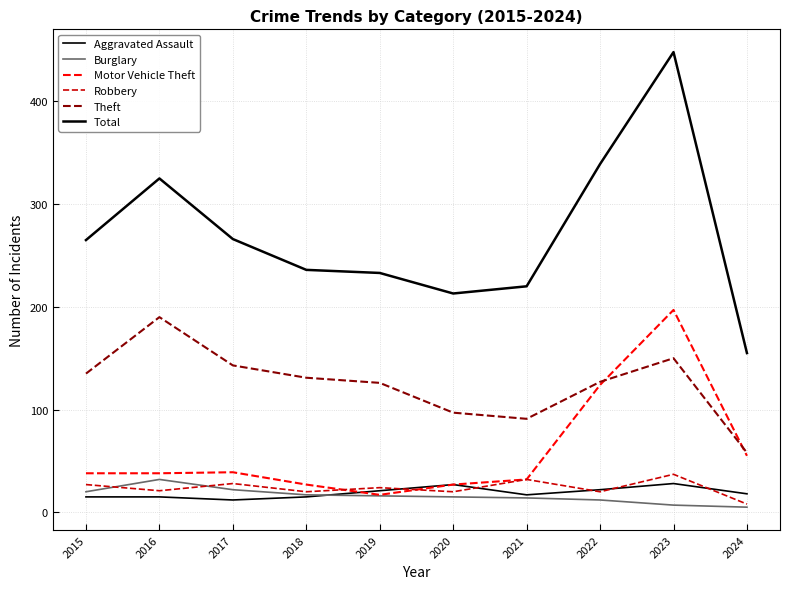

Reading left to right, transcribe all the data shown in this chart.

Aggravated Assault: 15	15	12	15	21	27	17	22	28	18
Burglary: 20	32	22	17	16	15	14	12	7	5
Motor Vehicle Theft: 38	38	39	27	17	27	32	124	197	55
Robbery: 27	21	28	20	24	20	32	20	37	8
Theft: 135	190	143	131	126	97	91	127	150	58
Total: 265	325	266	236	233	213	220	339	448	155